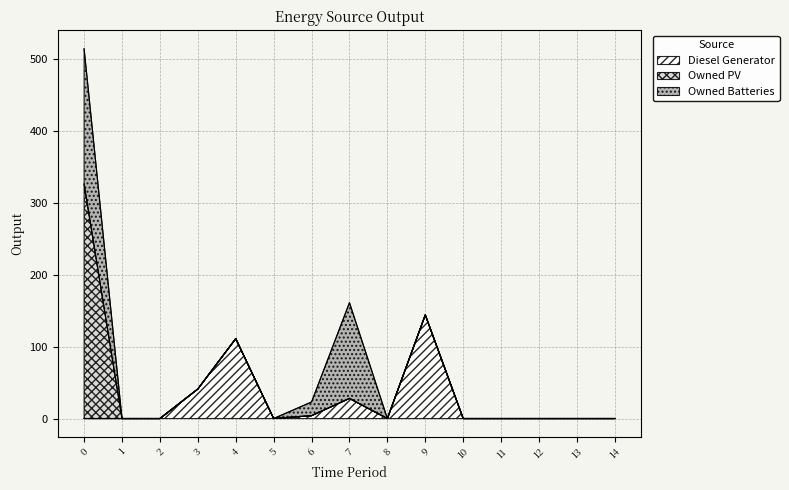

True or false: Owned PV has more than 0 interior local peaks.

False